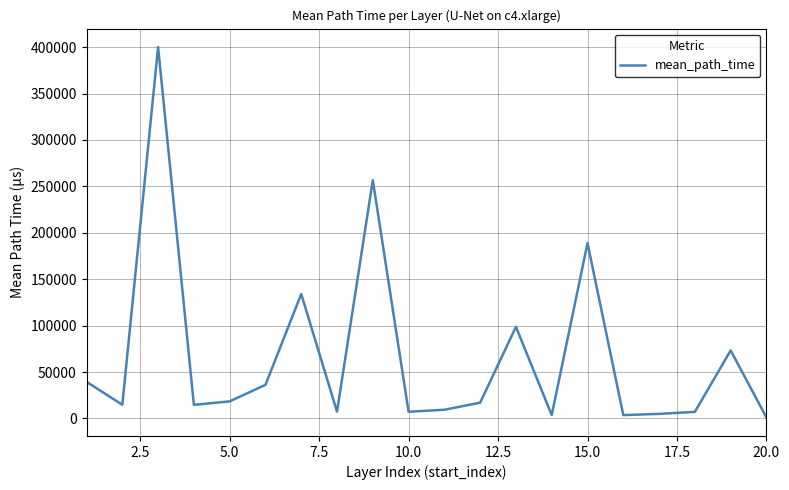

What is the maximum value shown in the chart?

399987.9